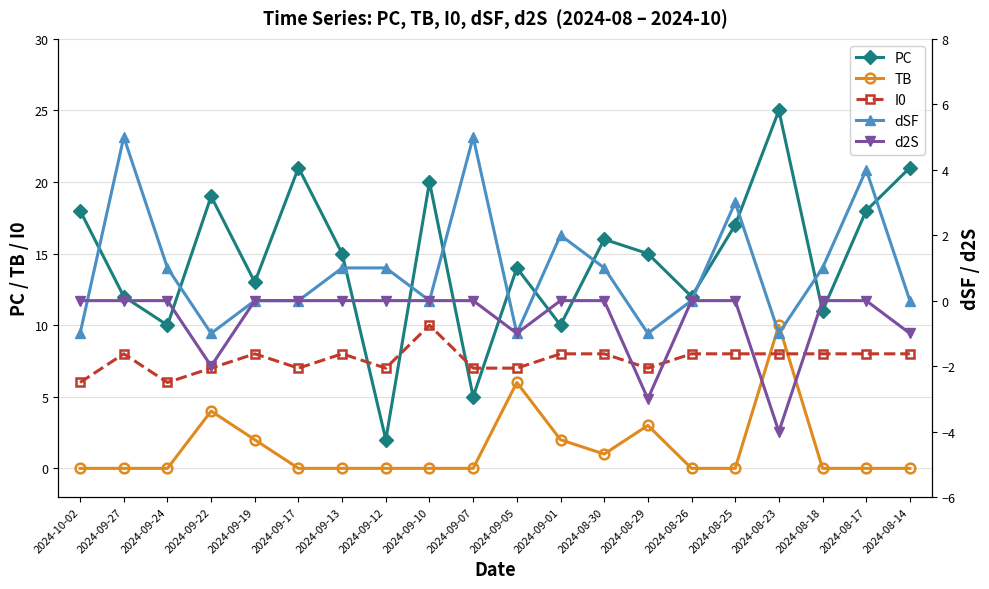

True or false: d2S and I0 cross at least once.

False